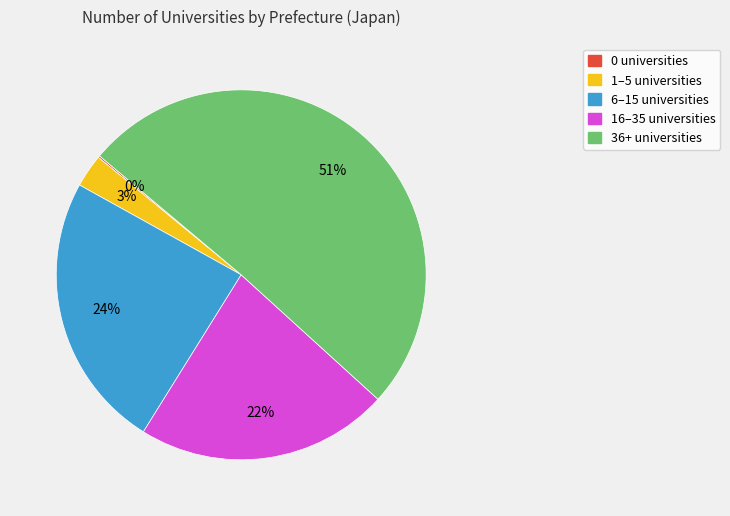

To the nearest percent, what is the average slice percentage?

20%